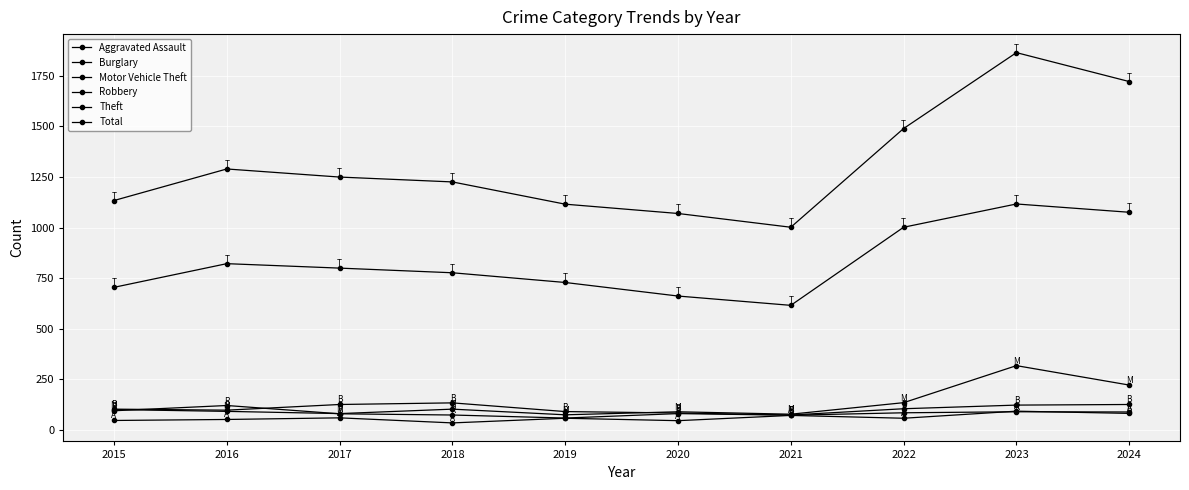

What is the greatest value displayed?

1865